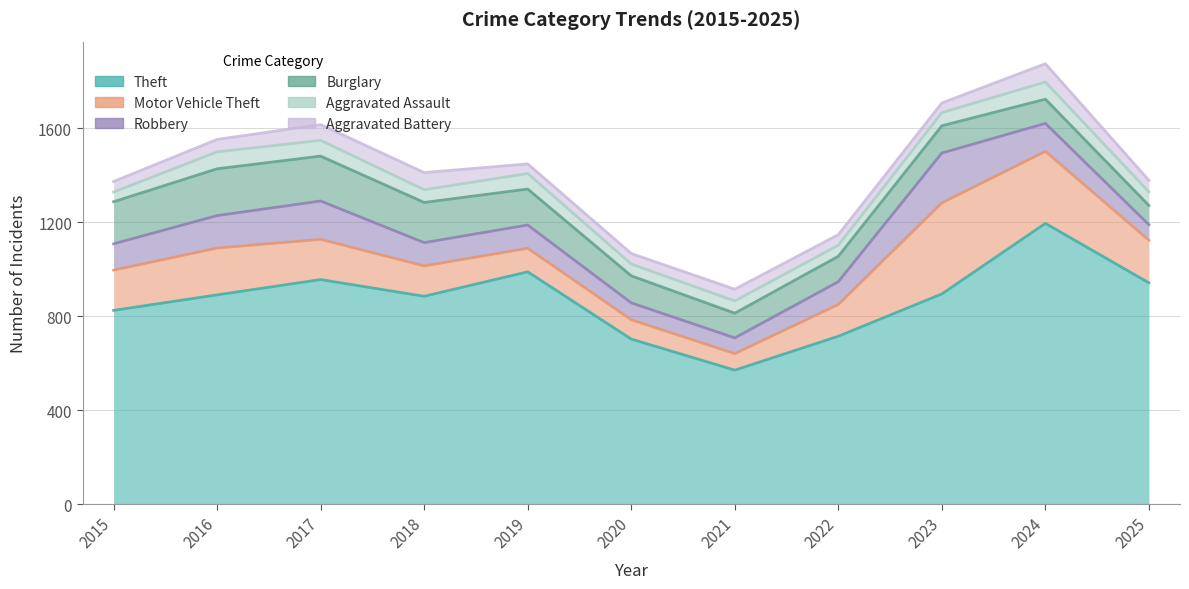

At which category is the sum across all series the highest?

2024